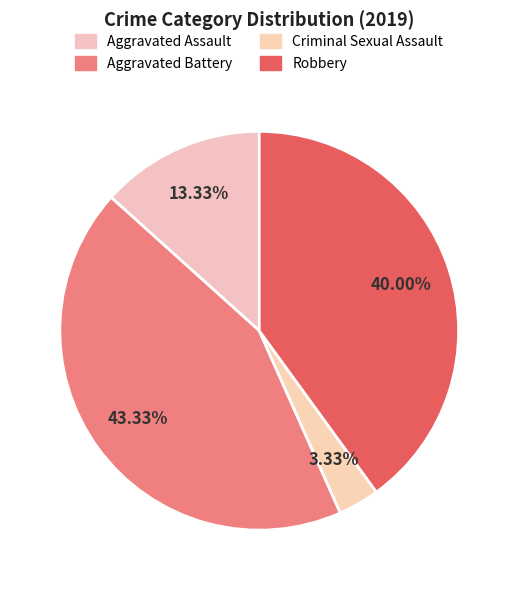

How many segments does this pie chart have?

4